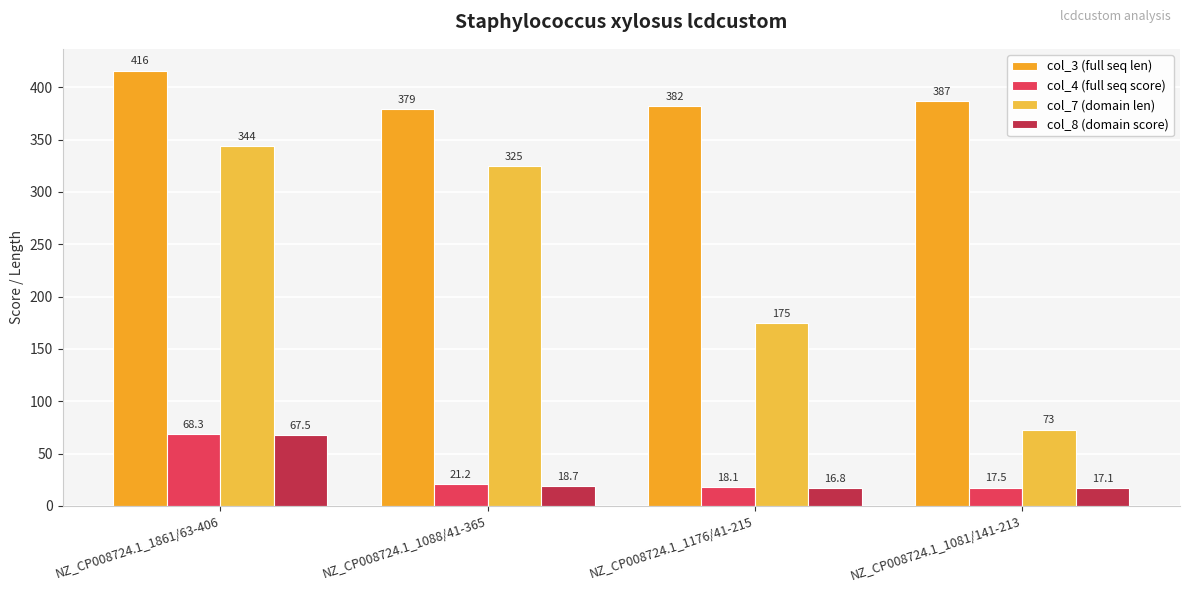

What is the difference between the col_7 (domain len) values at NZ_CP008724.1_1088/41-365 and NZ_CP008724.1_1861/63-406?

19.0